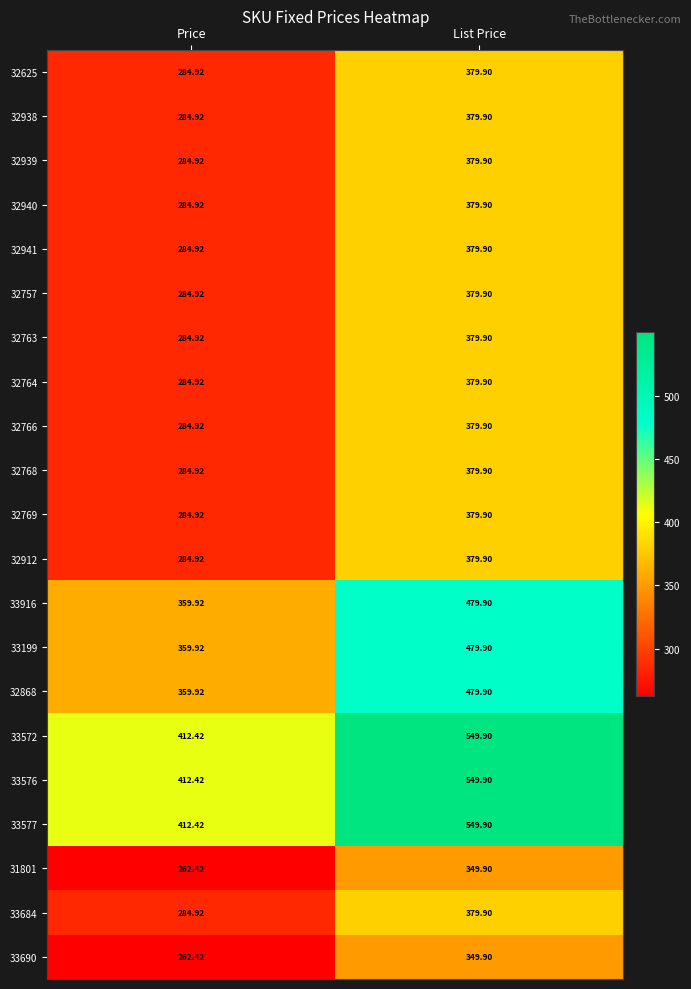

Where does the 32912 series first go above 379?

List Price